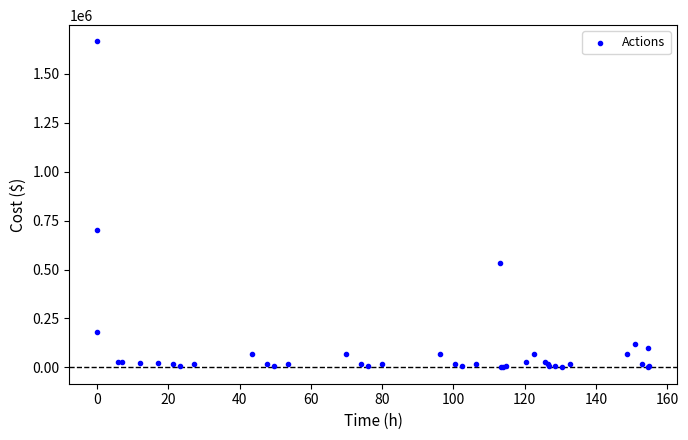

What Y value in the scatter plot is closest to 832802?

700000.0